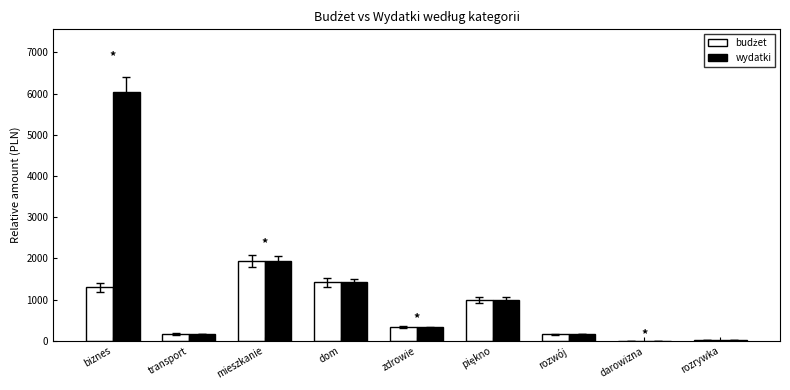

How many groups of bars are there?

9